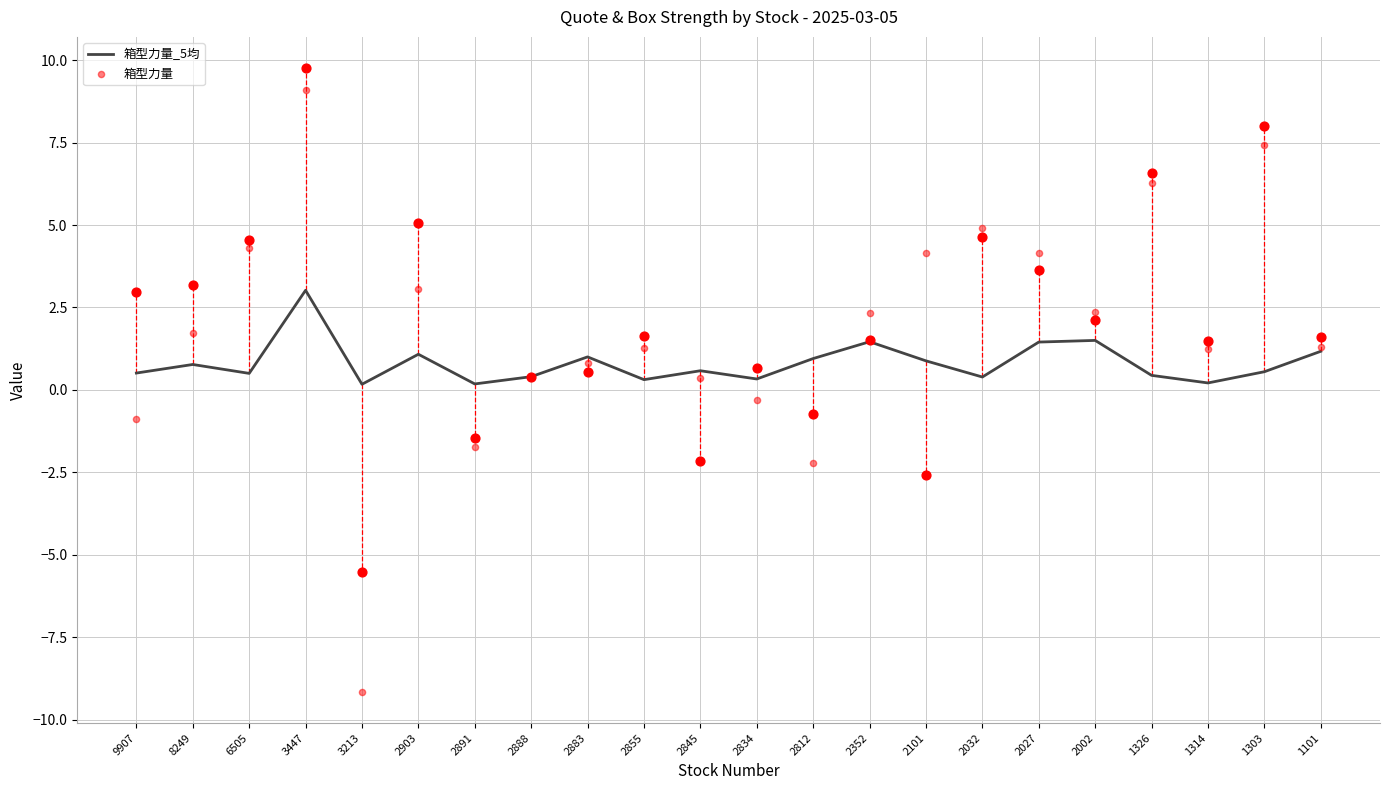

Which series contains the lowest Y value?

箱型力量